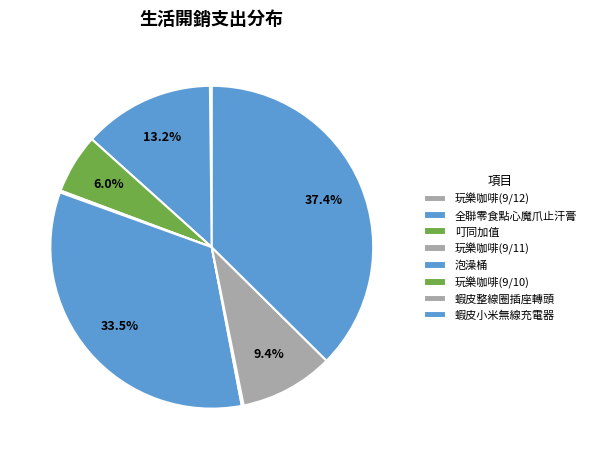

Does 玩樂咖啡(9/11) represent more than half of the total?

No